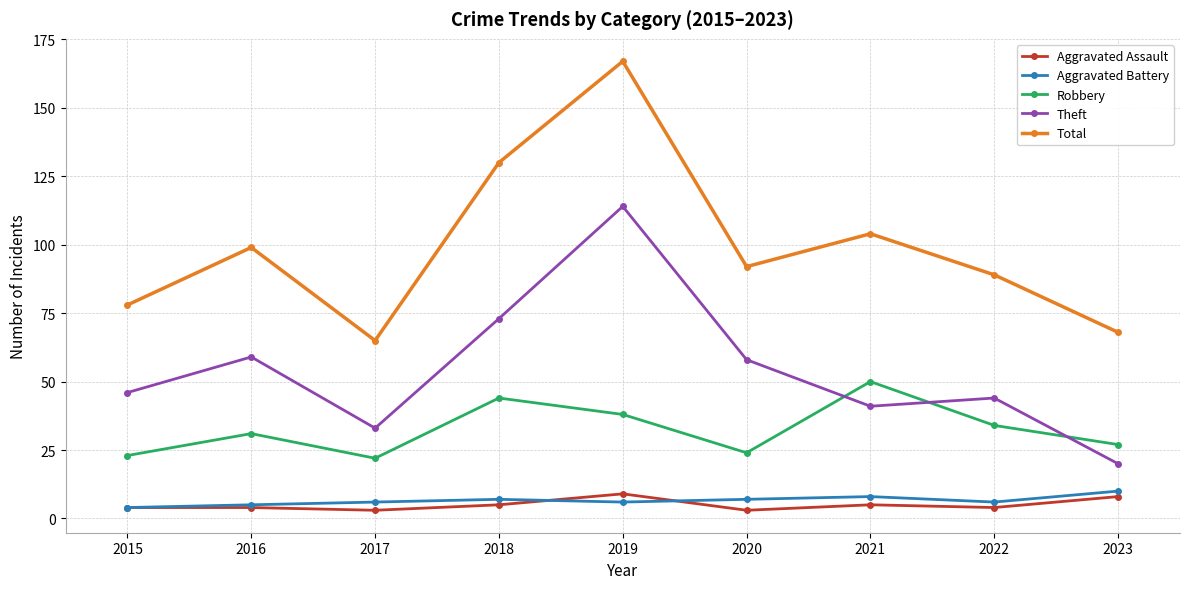

True or false: Theft has a value of 12 at 2017.

False